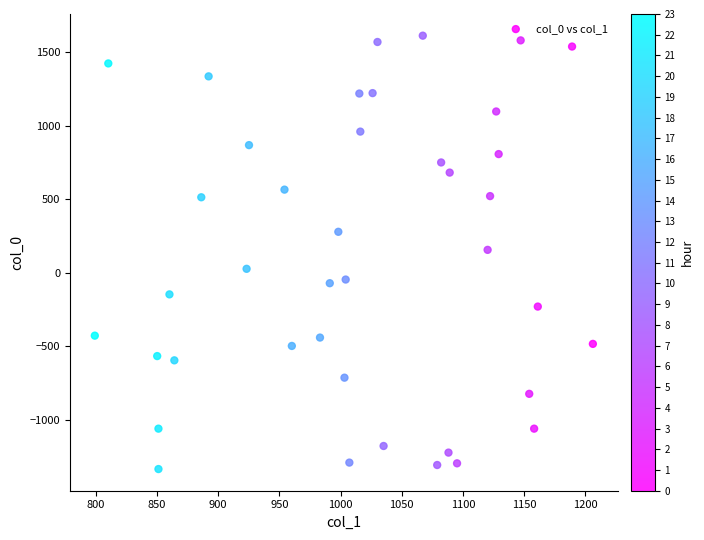

What is the range of X values (max minus min)?

407.0